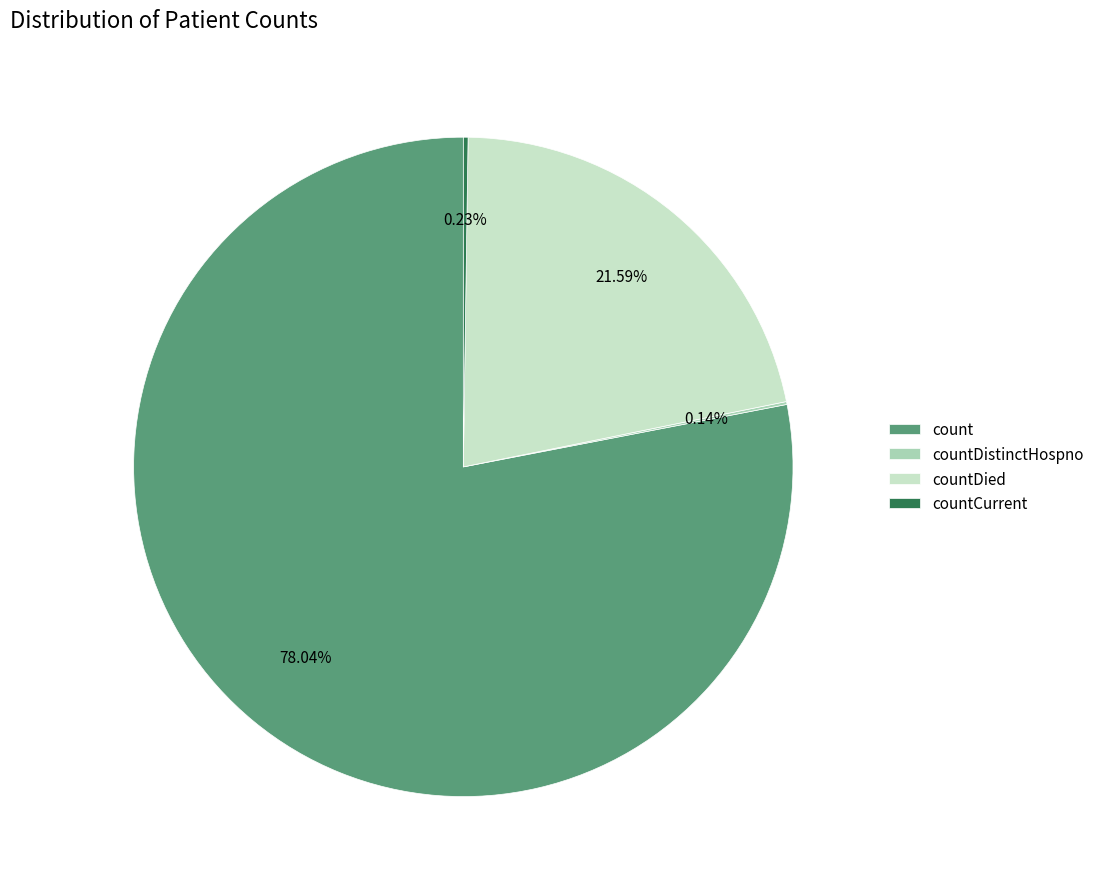

To the nearest percent, what is the difference between the largest and smallest slice percentages?

78%